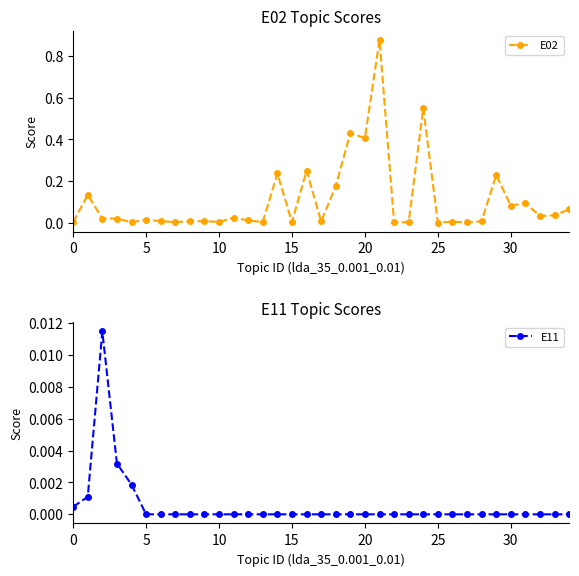

Does the chart have visible grid lines?

No